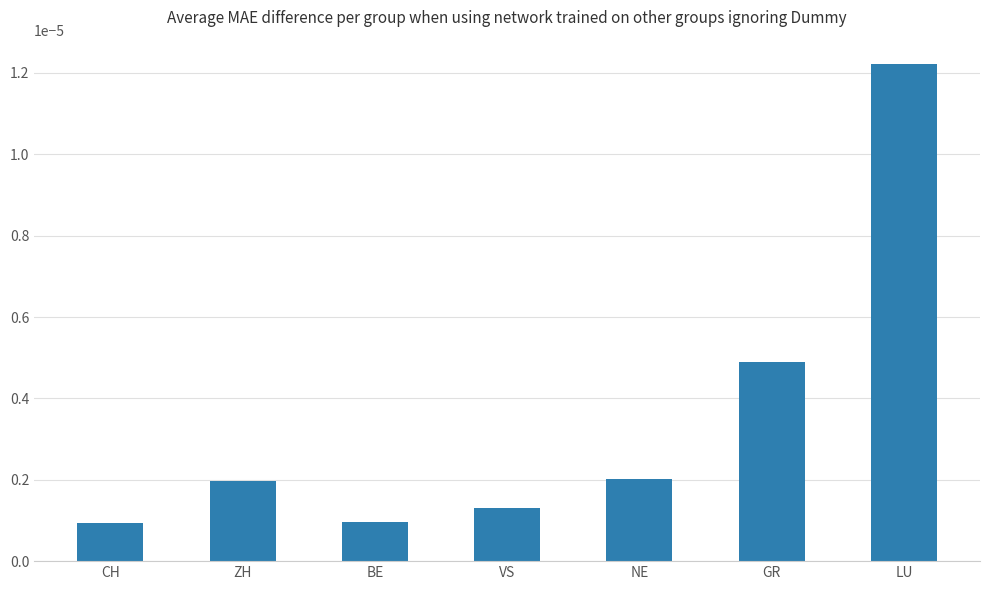

Between GR and NE, which is larger?

GR